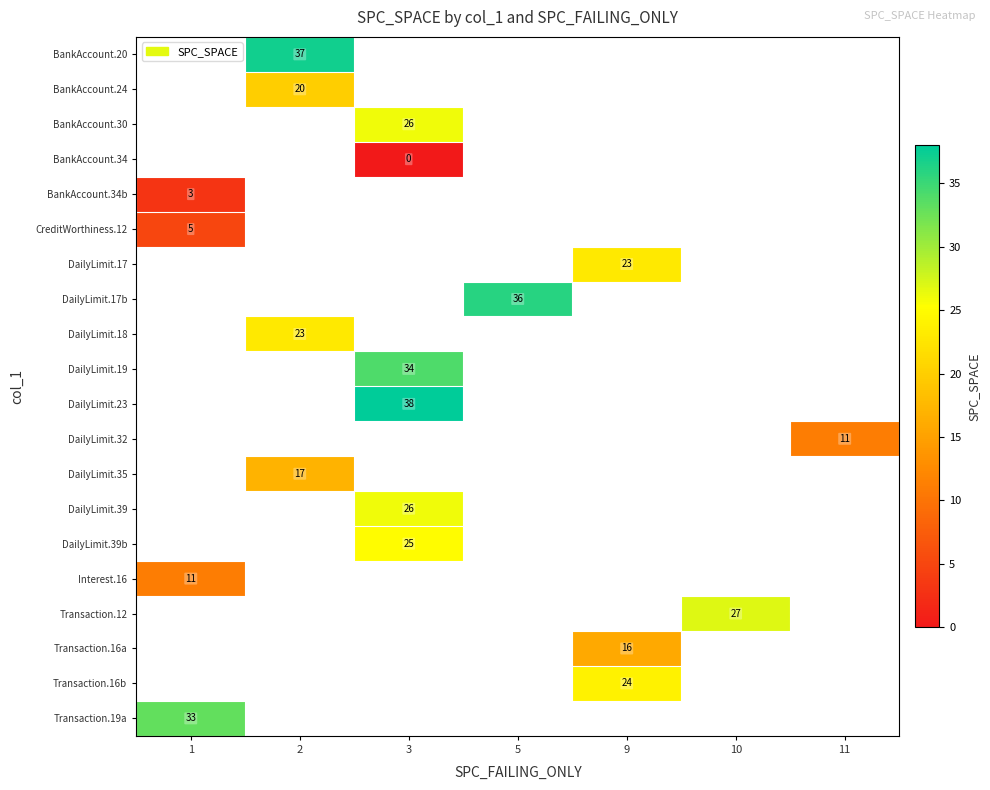

Is it true that Interest.16 equals 11 at 1?

True